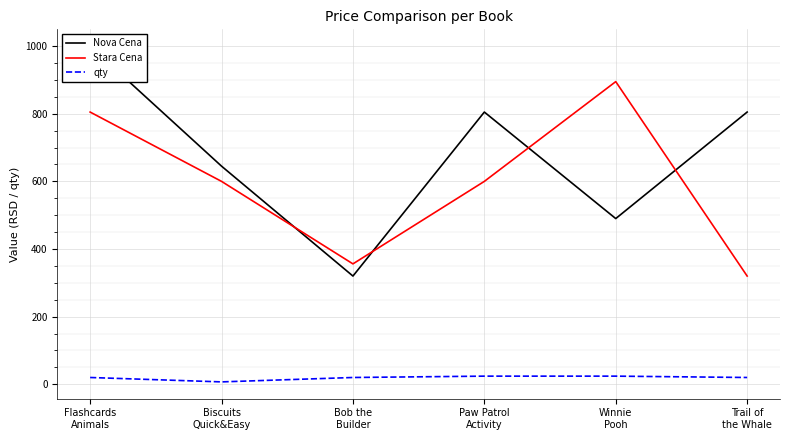

What is the value of the Nova Cena point at the 3rd from the left?

320